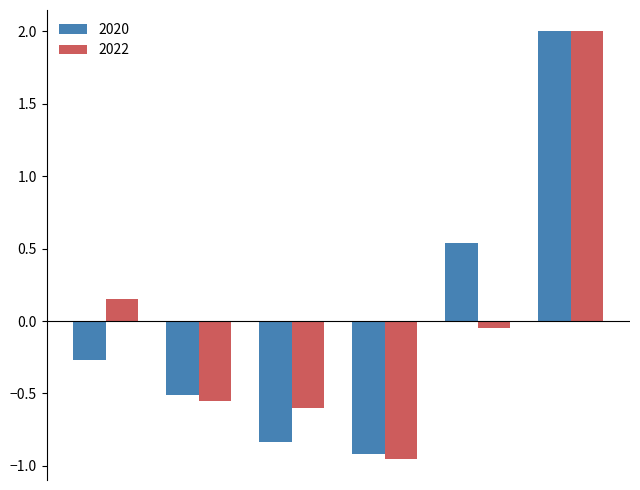

What is the maximum value shown in the chart?

2.0